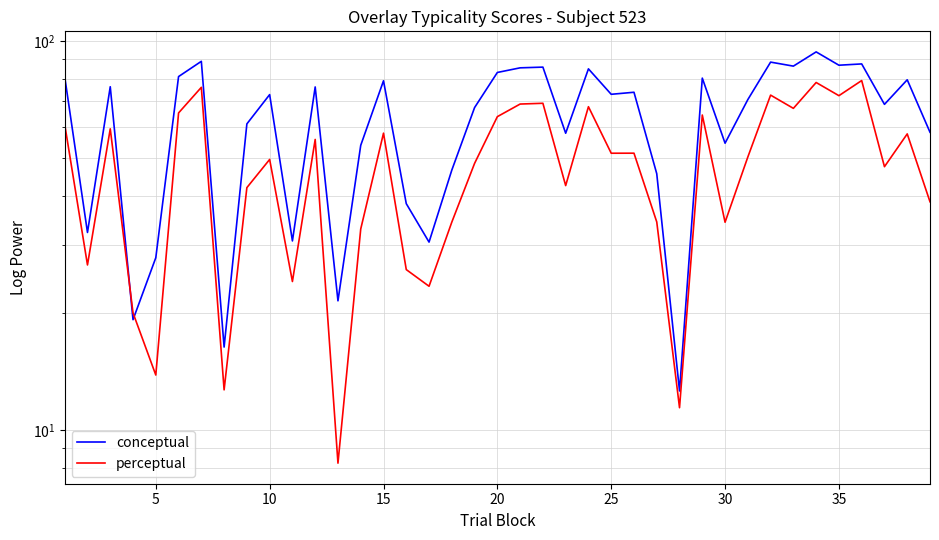

How many data points does each series have?

39